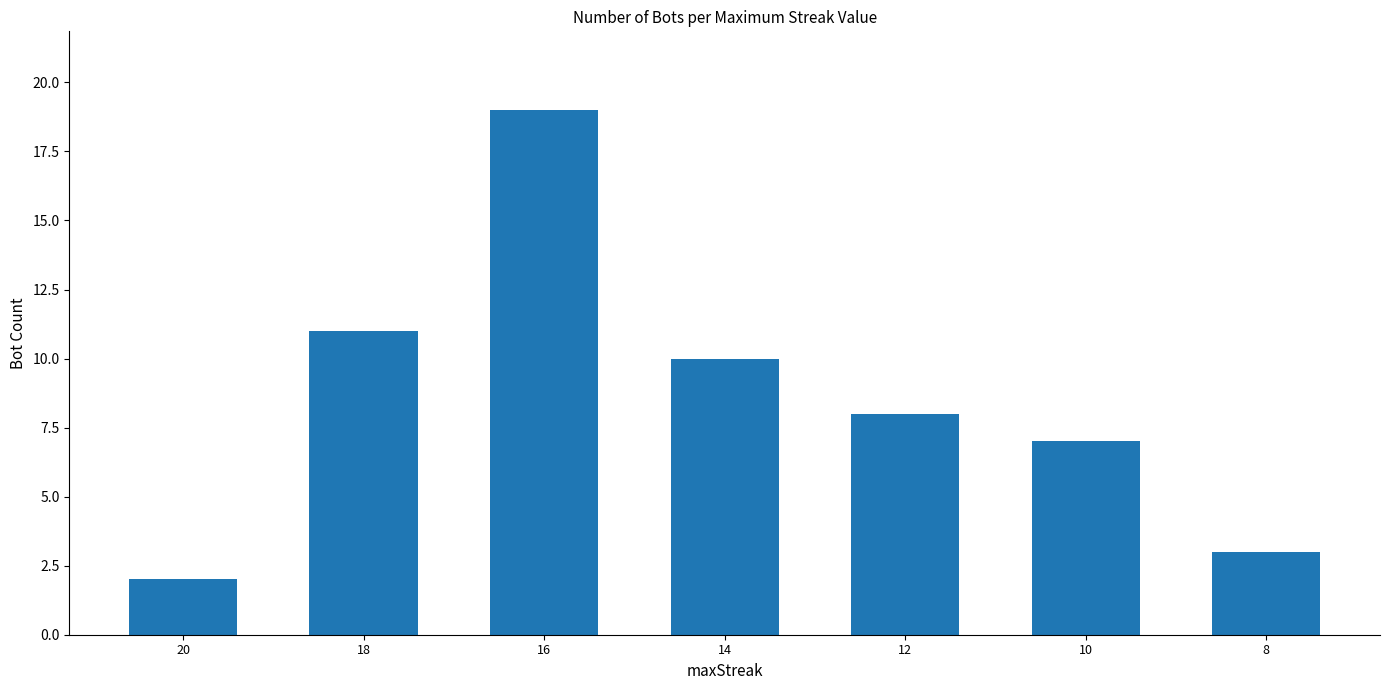

How many values are below 8?

3